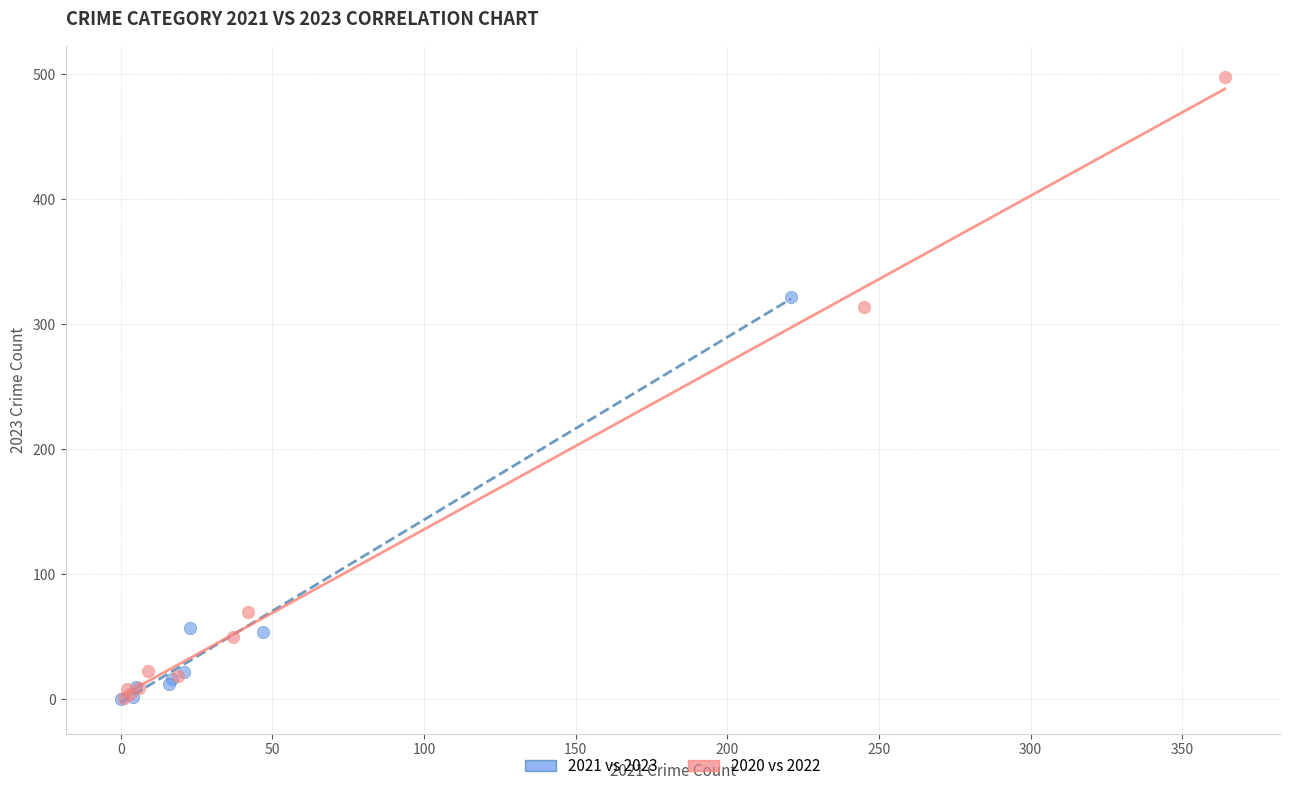

Which series has the widest spread of Y values?

2020 vs 2022